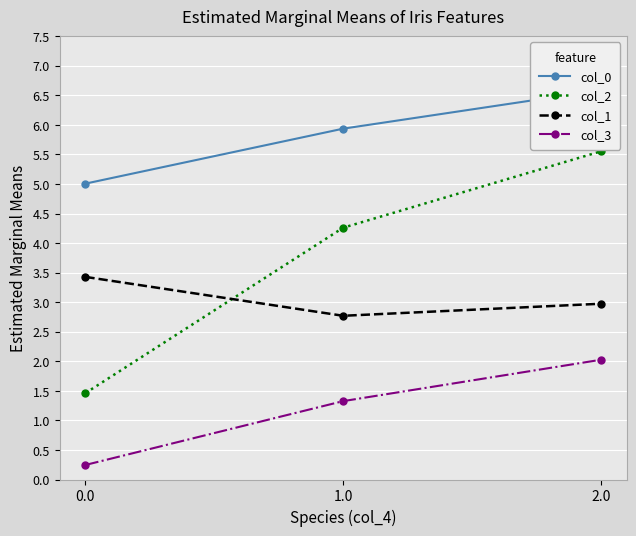

What is the lowest value of the col_2 series?

1.5